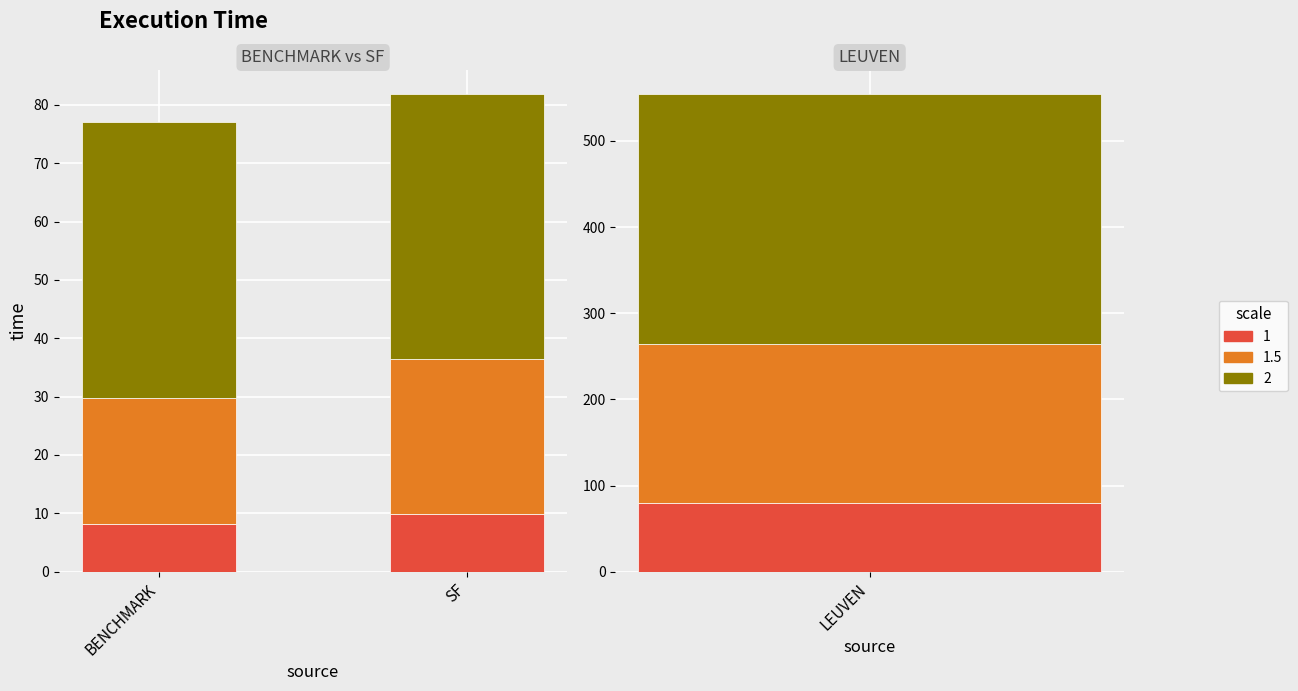

Between 1 and 2, which is larger?

2